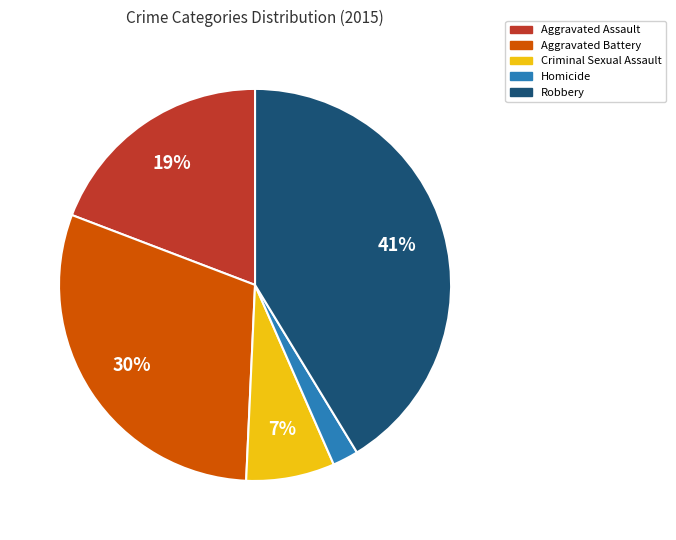

Combined, do Aggravated Battery and Aggravated Assault account for over 50%?

No